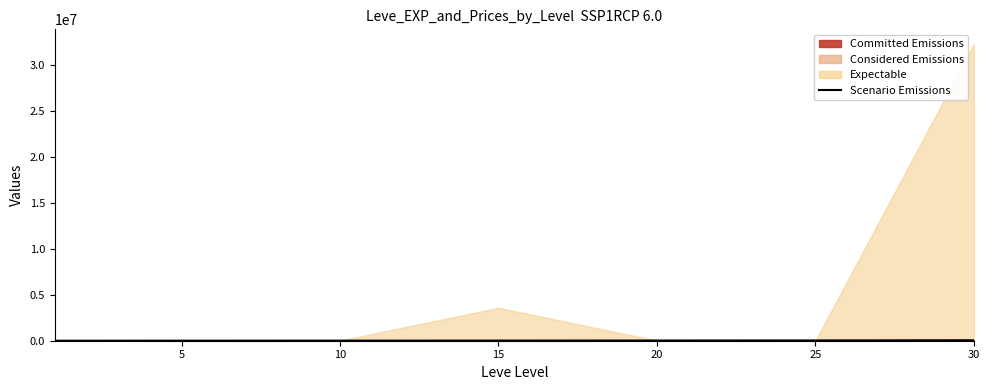

What is the sum of the values at 30 and 5?

56880